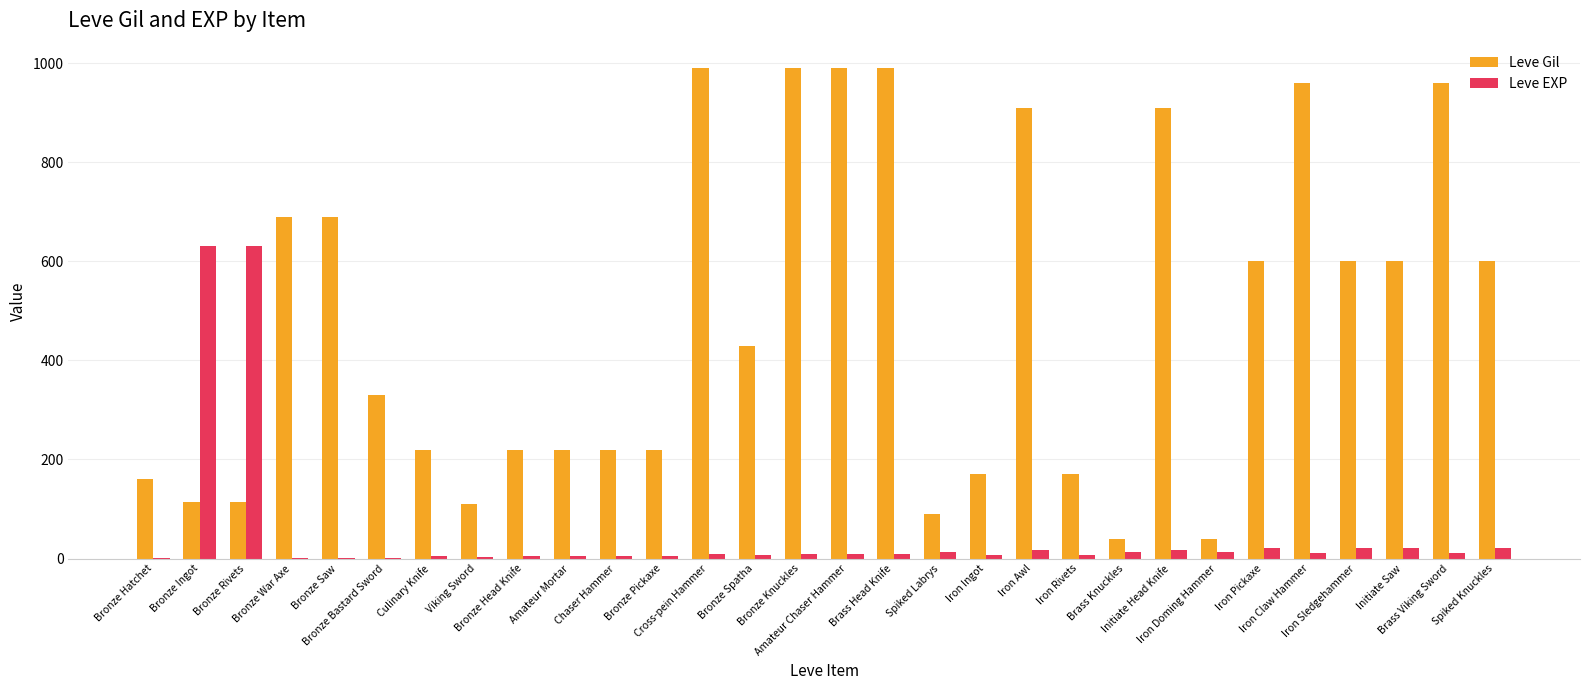

What is the highest value of the Leve Gil series?

990